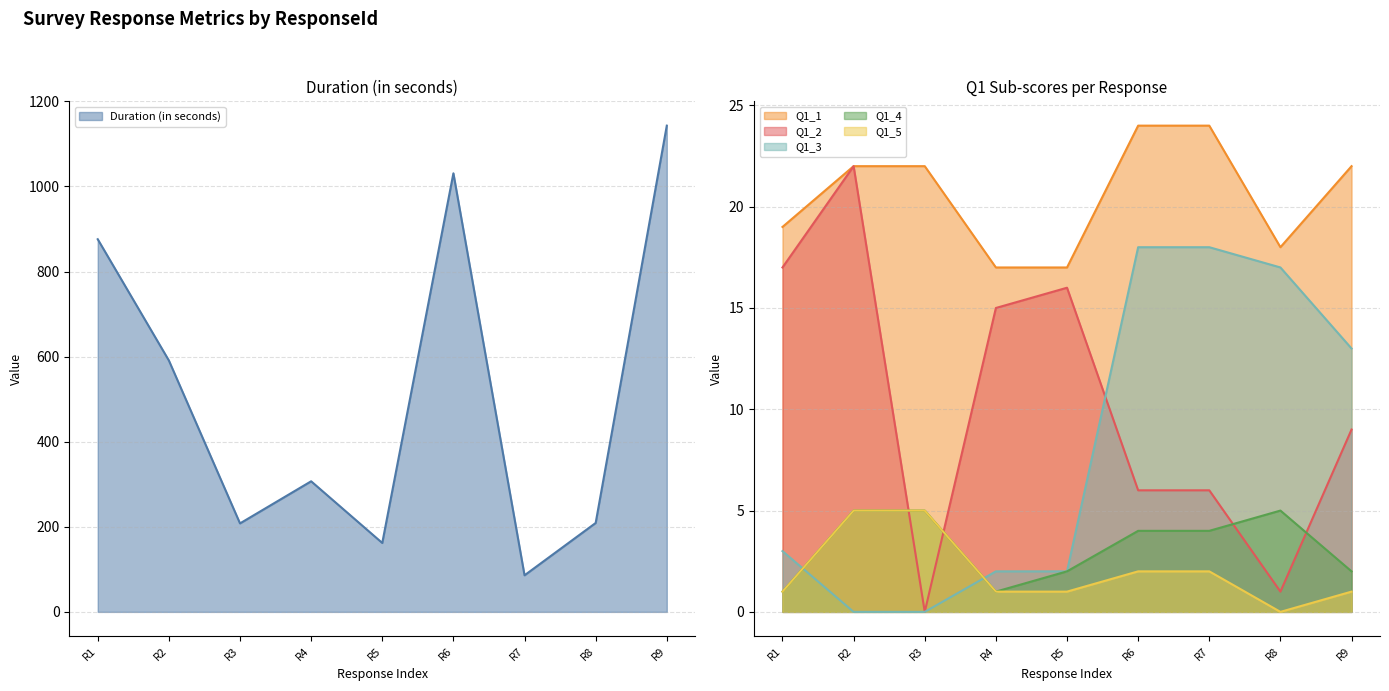

At which label does Duration (in seconds) reach its peak?

R9